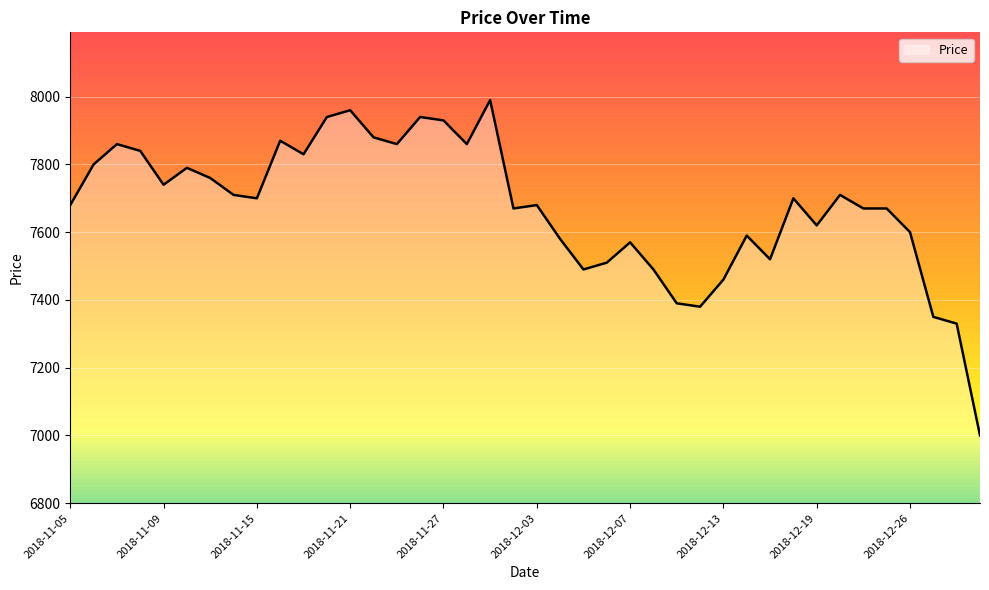

What is the greatest value displayed?

7990